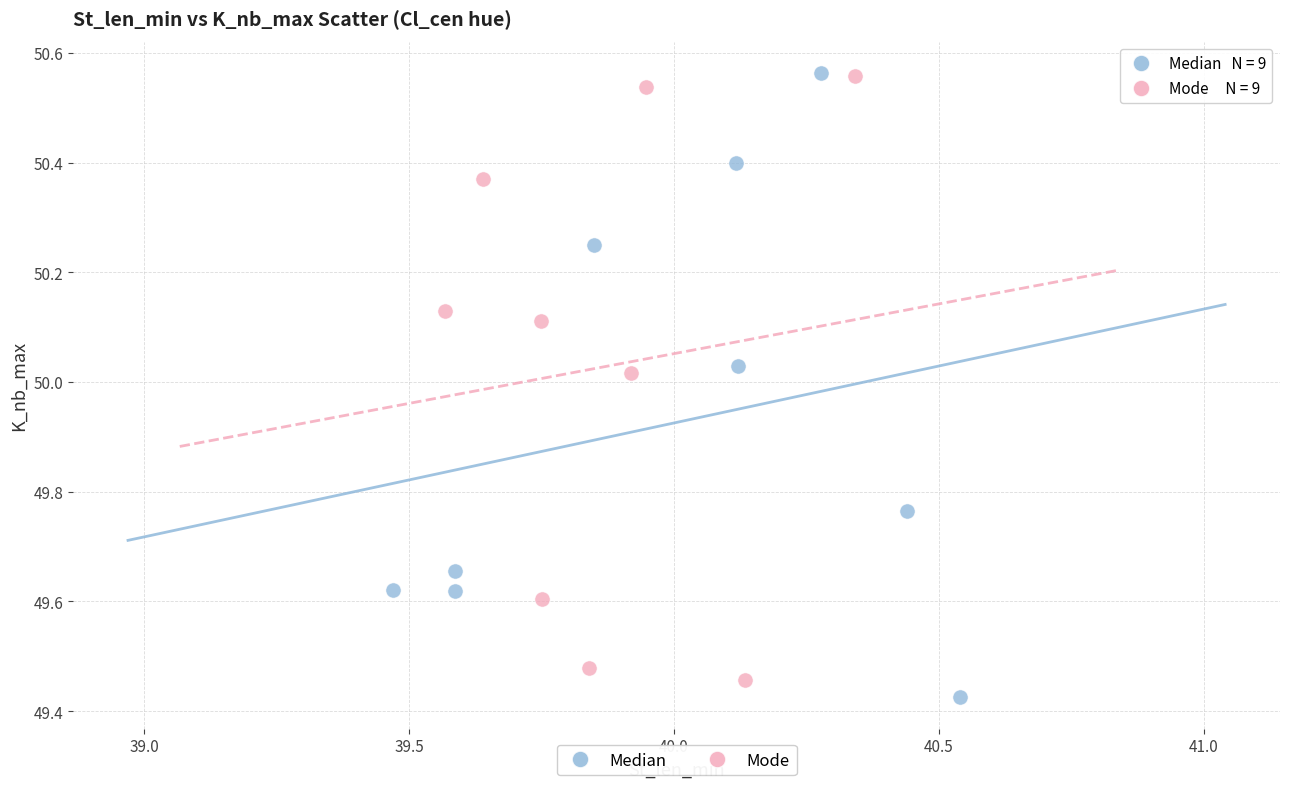

What are all the series names shown in the legend?

Median, Mode